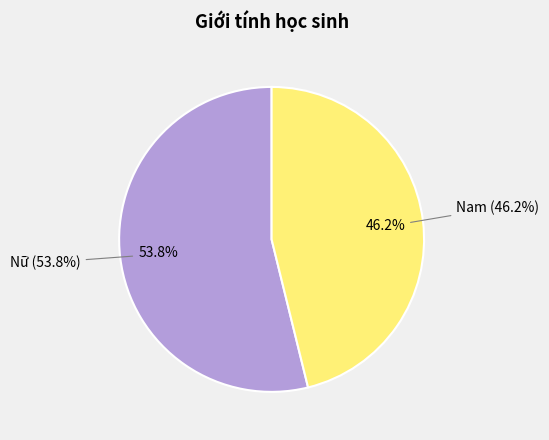

How much of the chart is everything except Nam?

53.8%